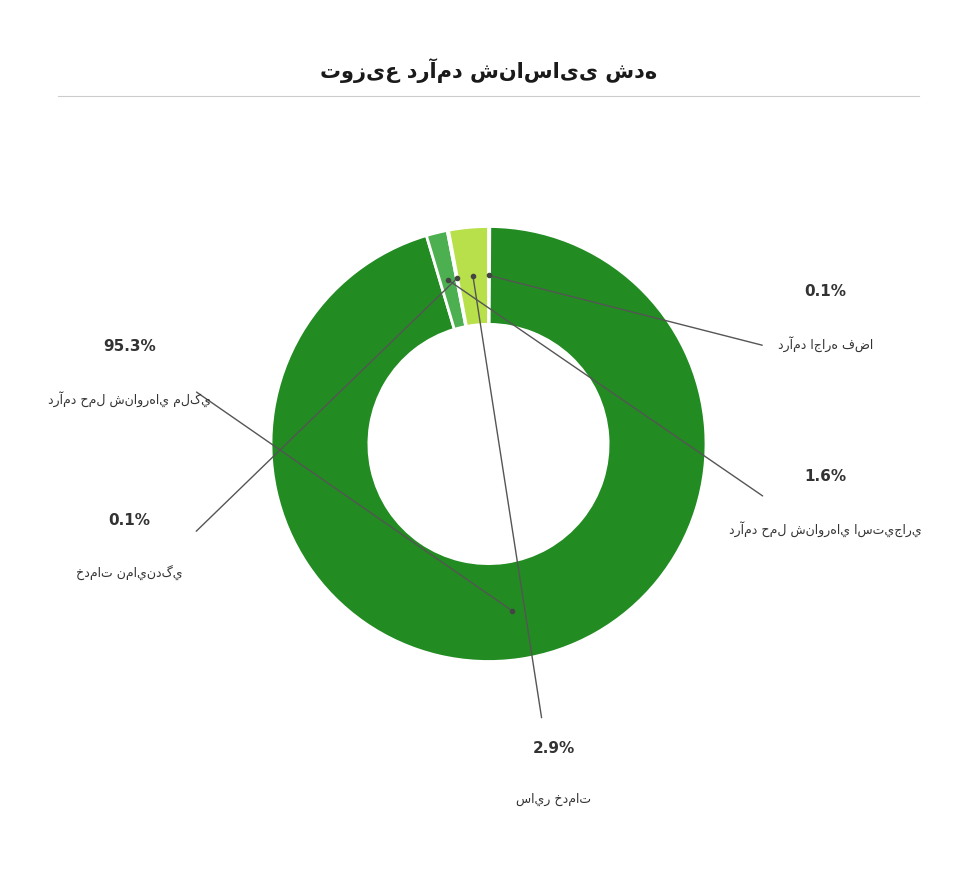

The درآمد حمل شناورهاي ملکي slice represents 95% of the pie. True or false?

True